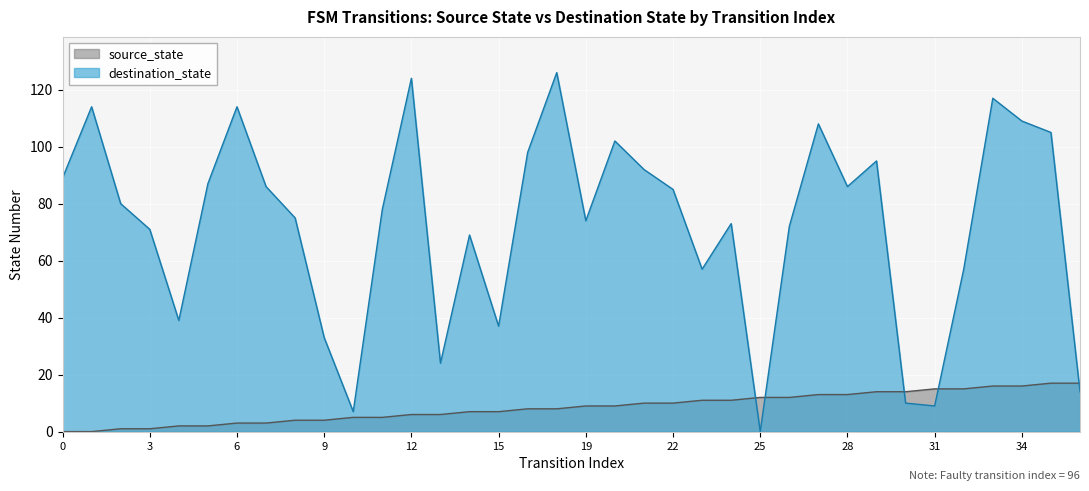

Does the chart display data point markers on the line(s)?

No